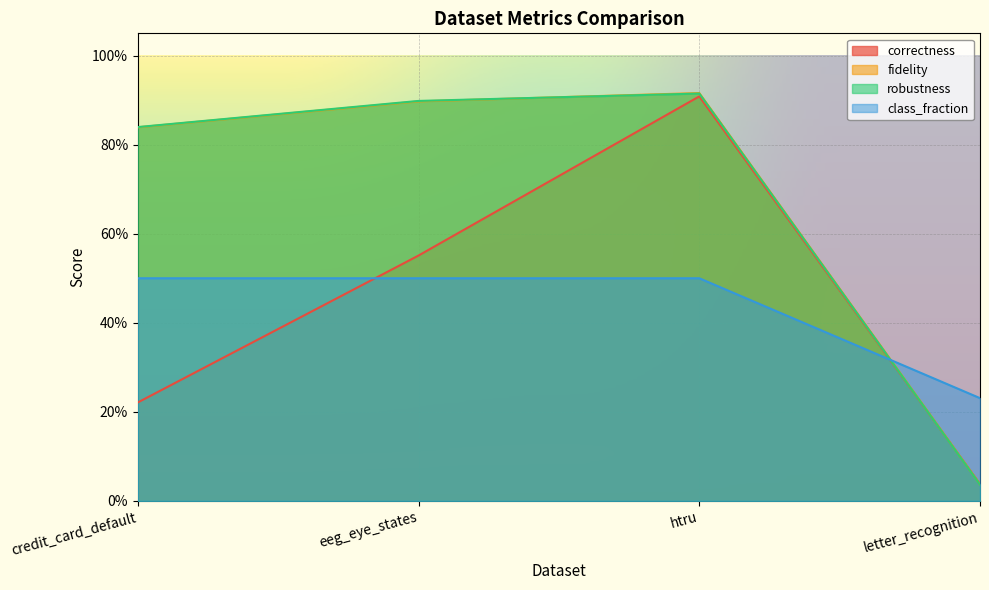

Reading left to right, transcribe all the data shown in this chart.

correctness: credit_card_default=0.2	eeg_eye_states=0.6	htru=0.9	letter_recognition=0.0
fidelity: credit_card_default=0.8	eeg_eye_states=0.9	htru=0.9	letter_recognition=0.0
robustness: credit_card_default=0.8	eeg_eye_states=0.9	htru=0.9	letter_recognition=0.0
class_fraction: credit_card_default=0.5	eeg_eye_states=0.5	htru=0.5	letter_recognition=0.2